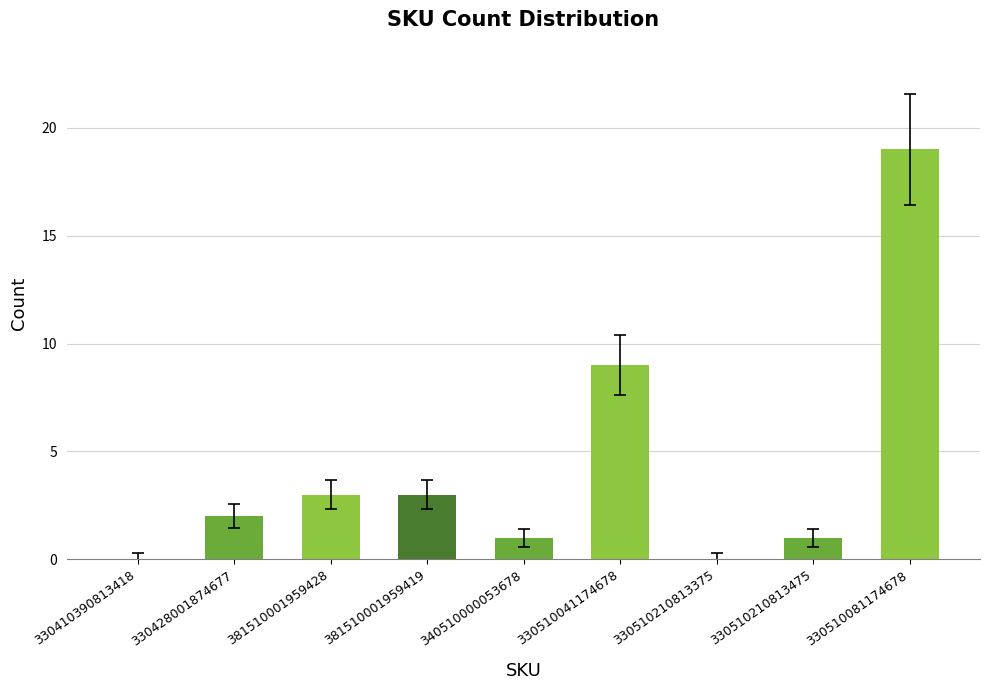

Count the number of data series in this chart.

1